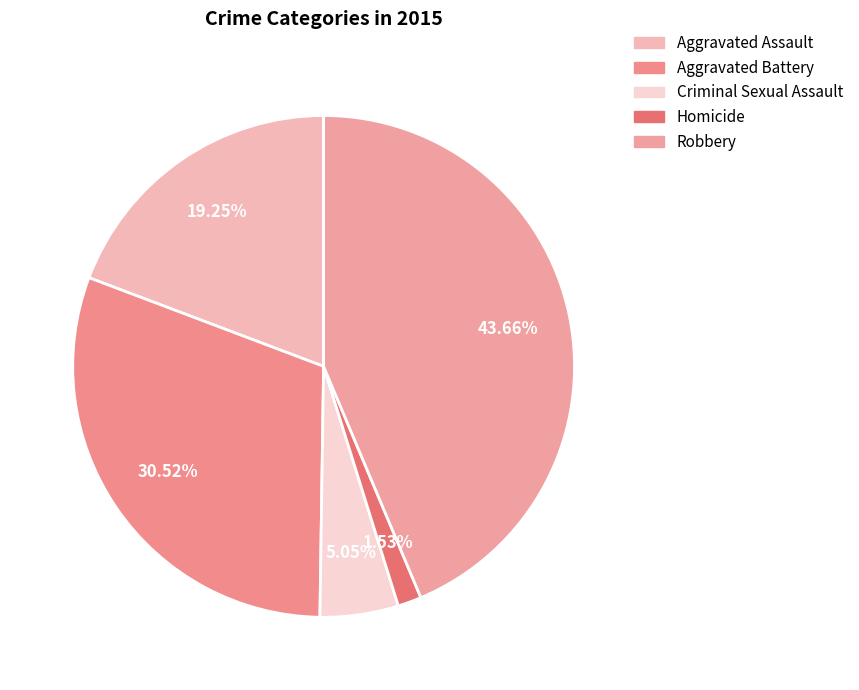

Combined, what portion of the pie is Aggravated Assault and Homicide?

20.8%